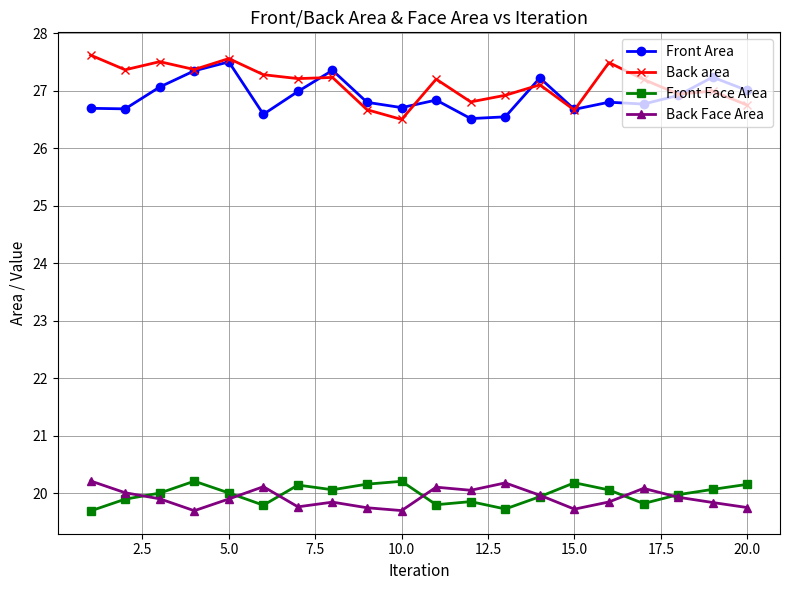

What is the minimum value for Front Face Area?

19.7